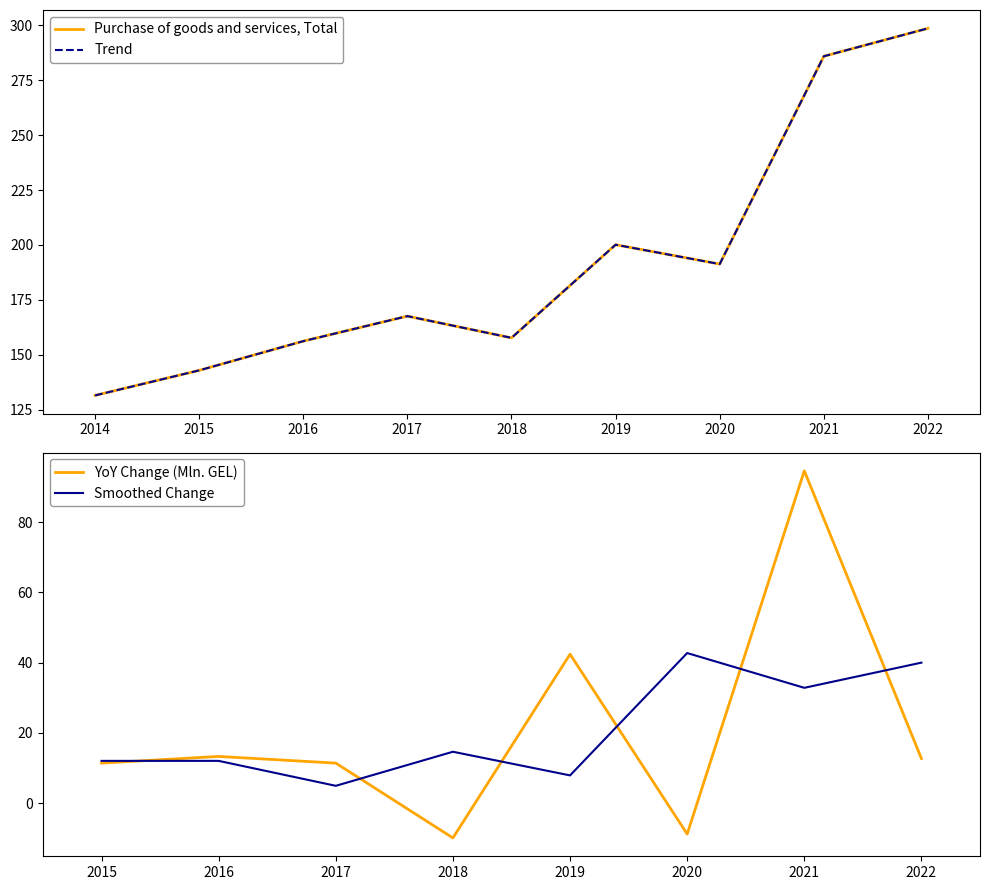

What is the difference between the maximum and minimum values?

167.1